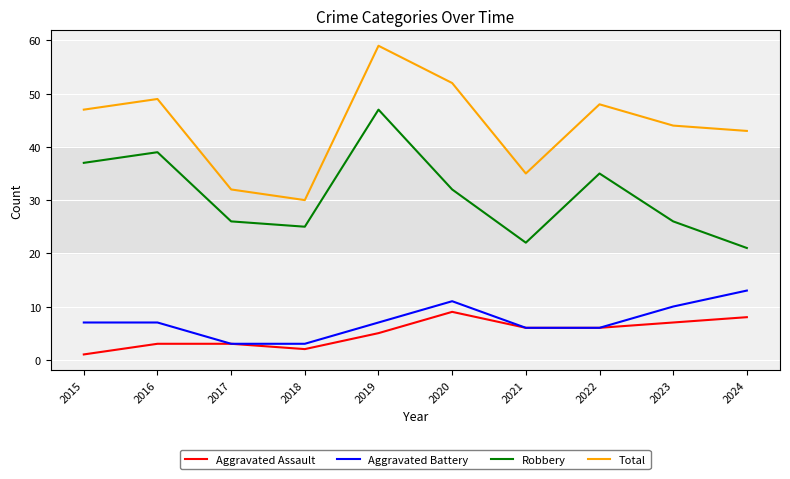

Is this an area chart (filled region under the line)?

No